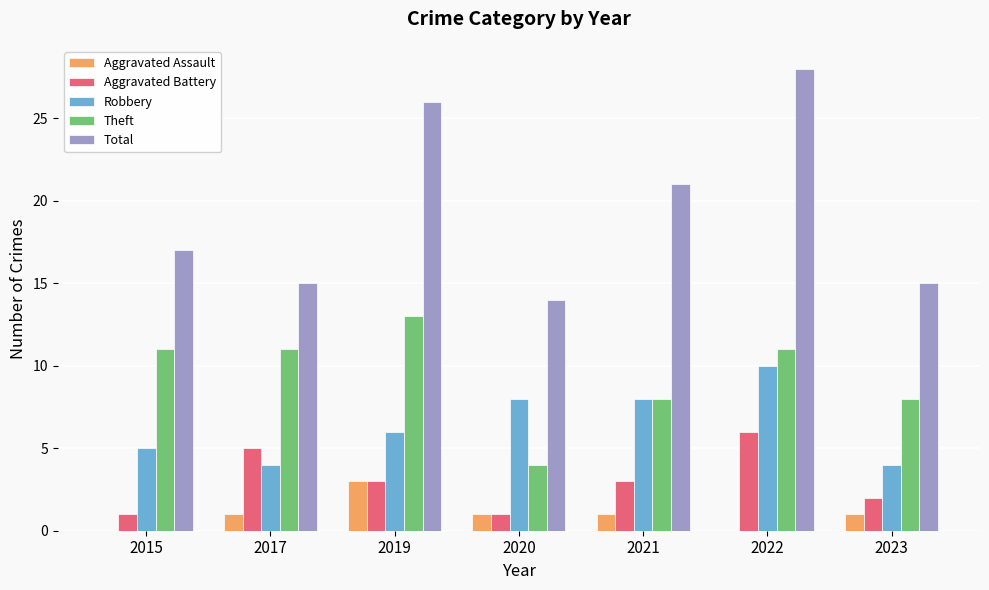

What are all the series names shown in the legend?

Aggravated Assault, Aggravated Battery, Robbery, Theft, Total